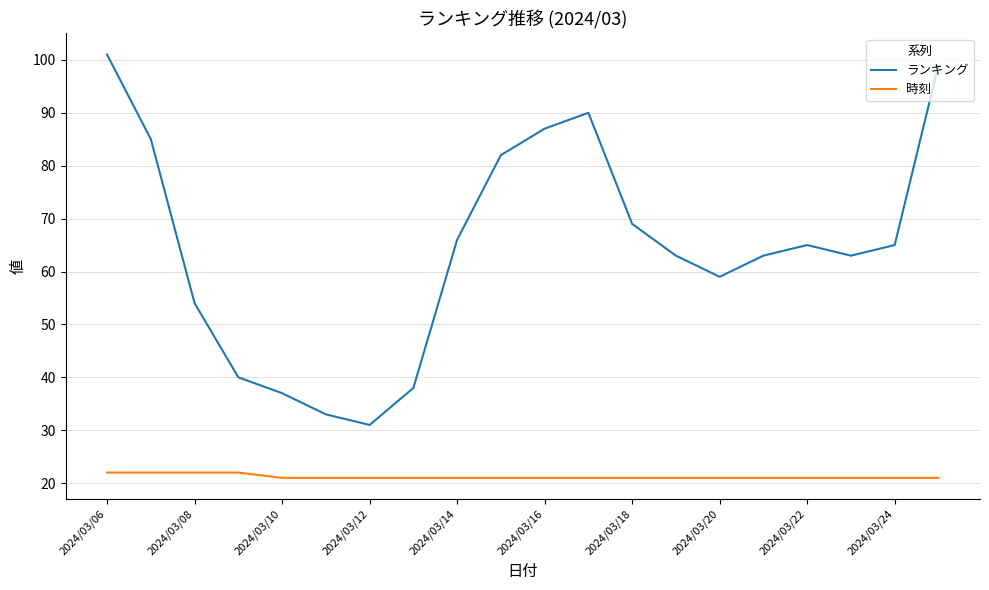

True or false: 時刻 and ランキング intersect in this chart.

False